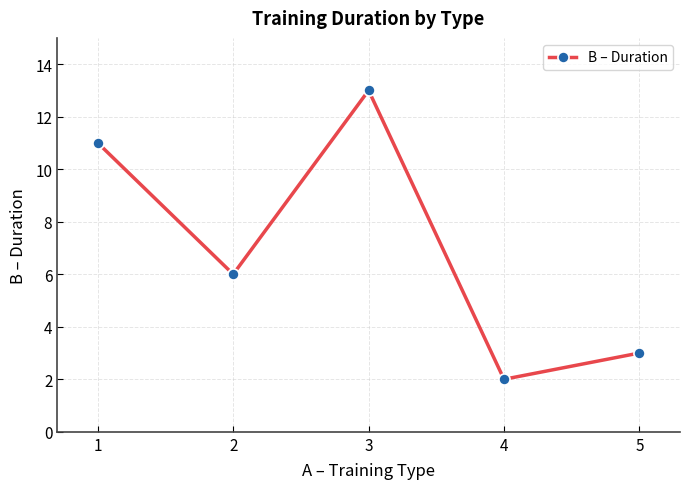

What is the value of the 5th point from the left?

3